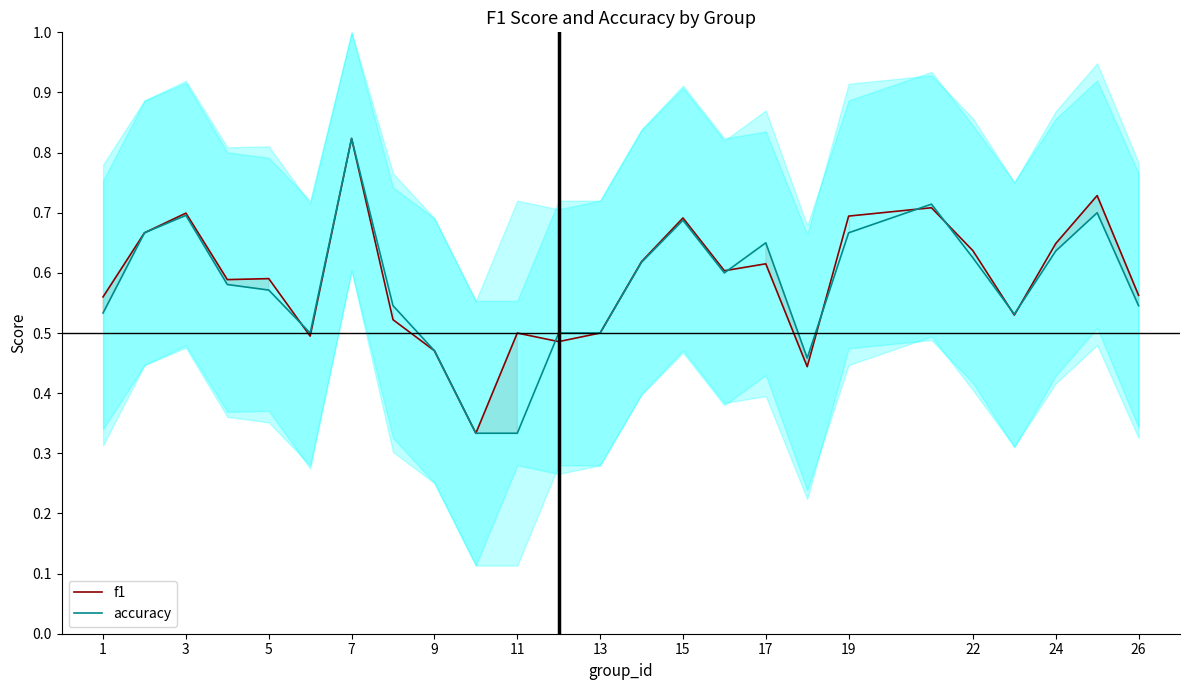

How many intersections are there between f1 and accuracy?

8